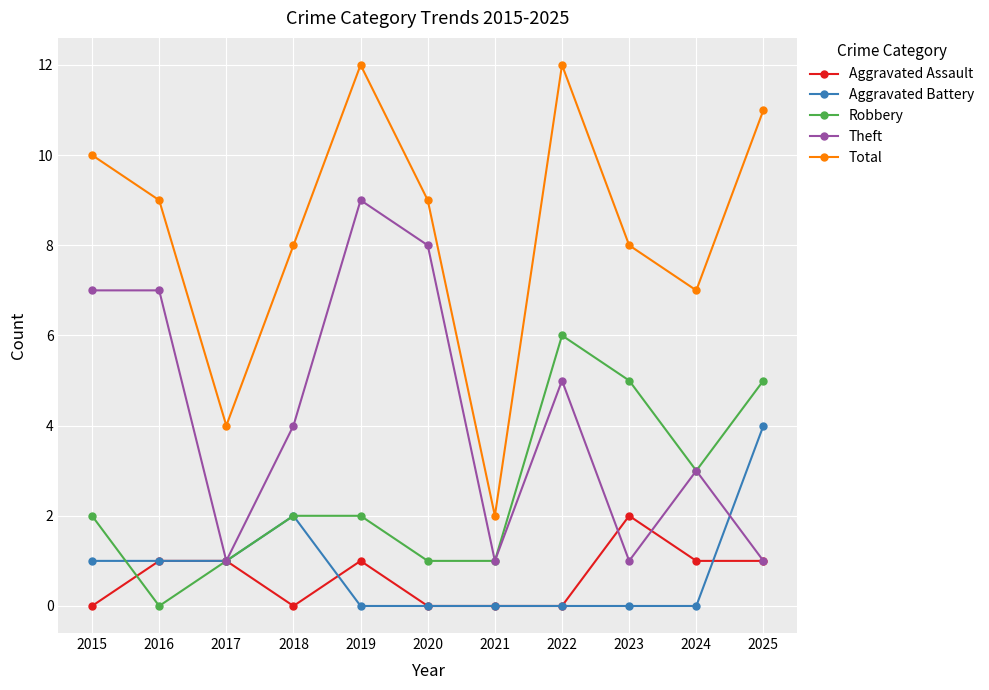

In Total, how many points are lower than both neighbors (excluding endpoints)?

3